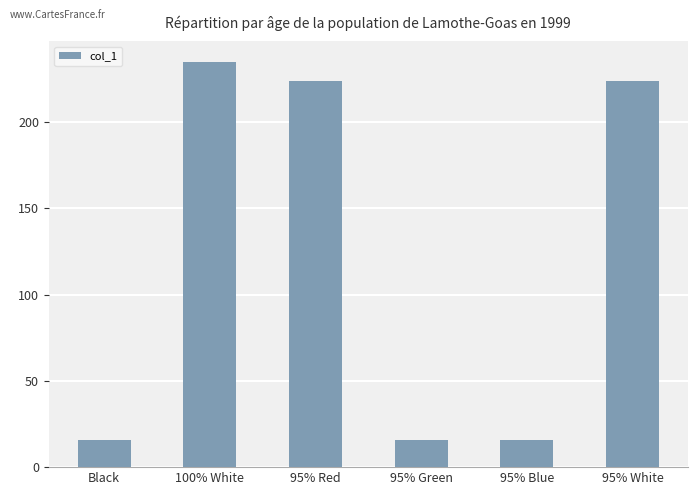

What is the change in value from Black to 95% White?

+208